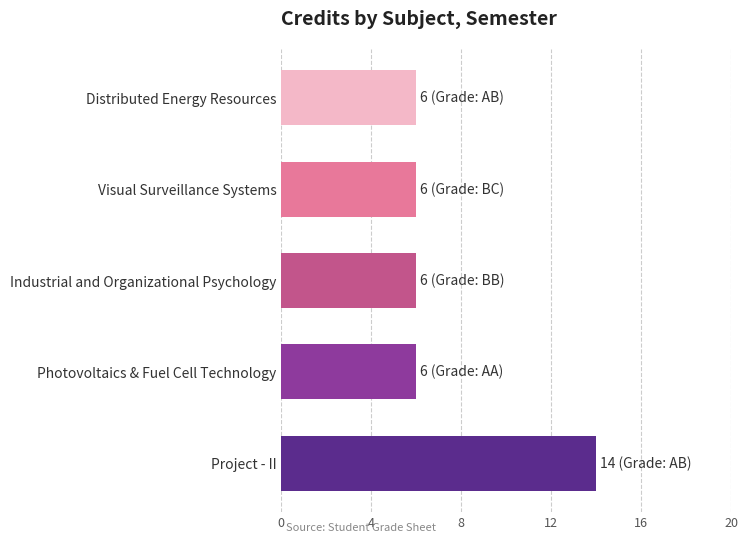

Reading bottom to top, transcribe all the data shown in this chart.

14	6	6	6	6